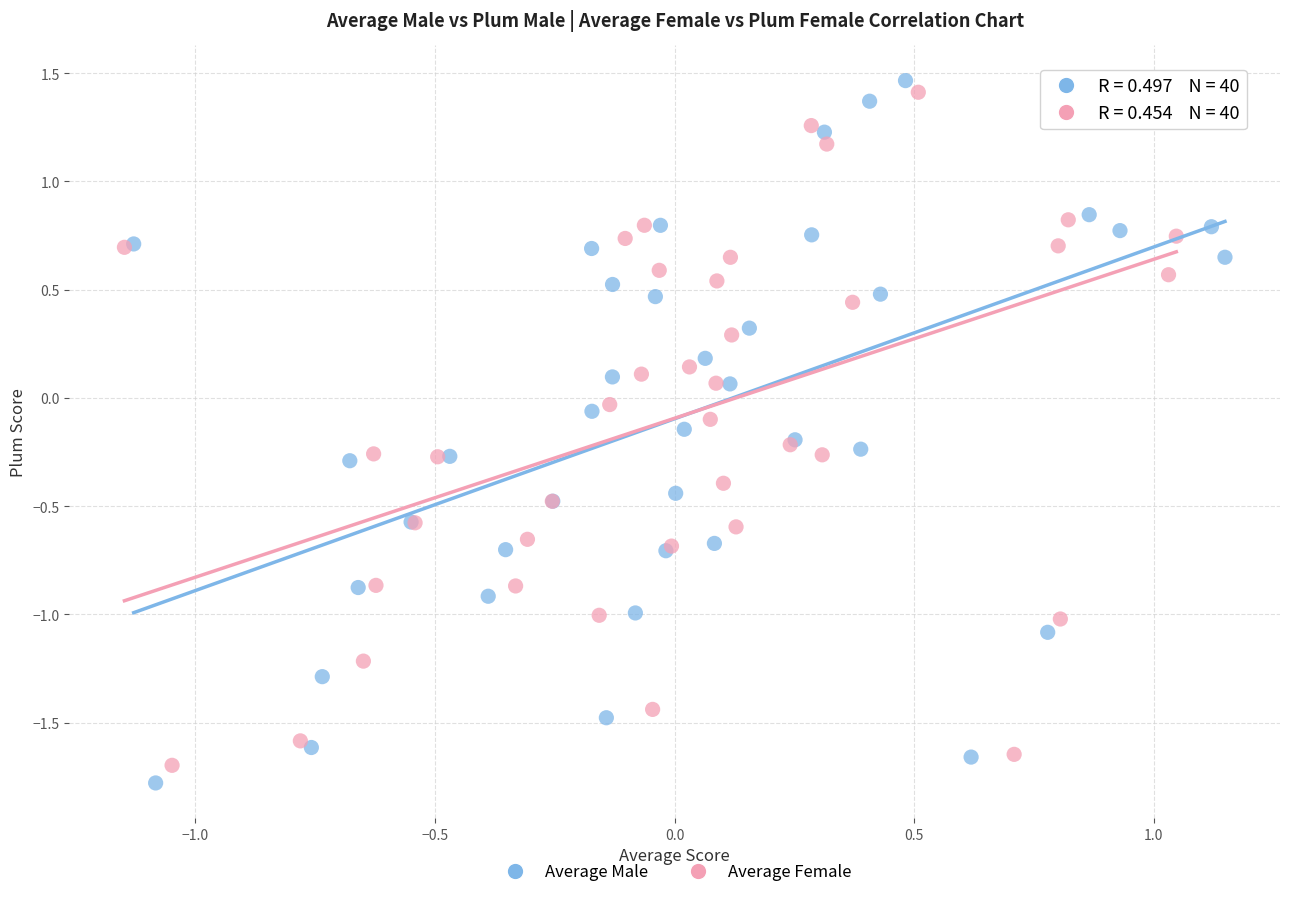

Which series has the largest Y range (max minus min)?

Average Male